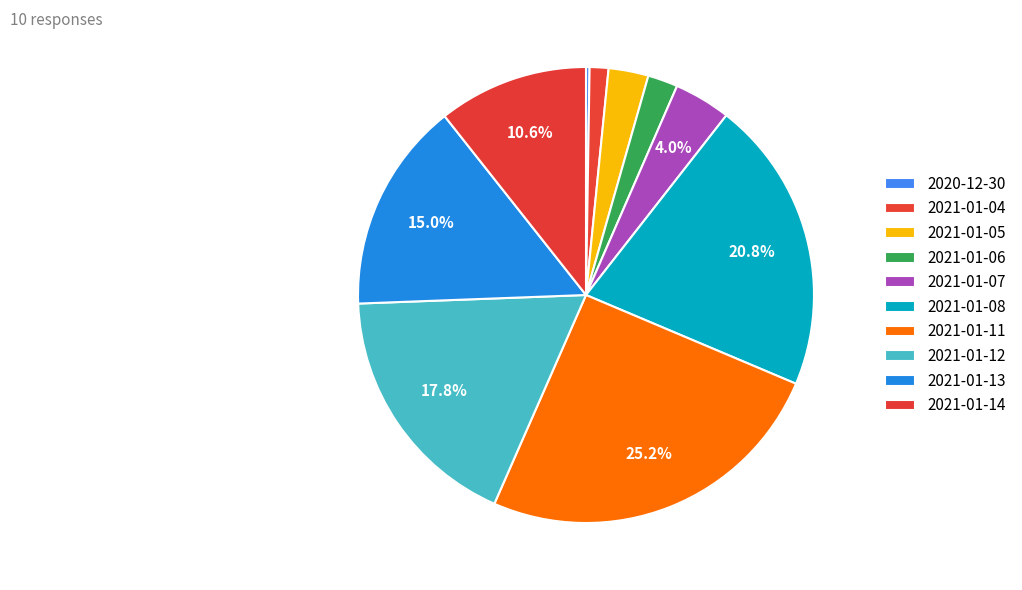

True or false: 2021-01-12 accounts for 9% of the total.

False